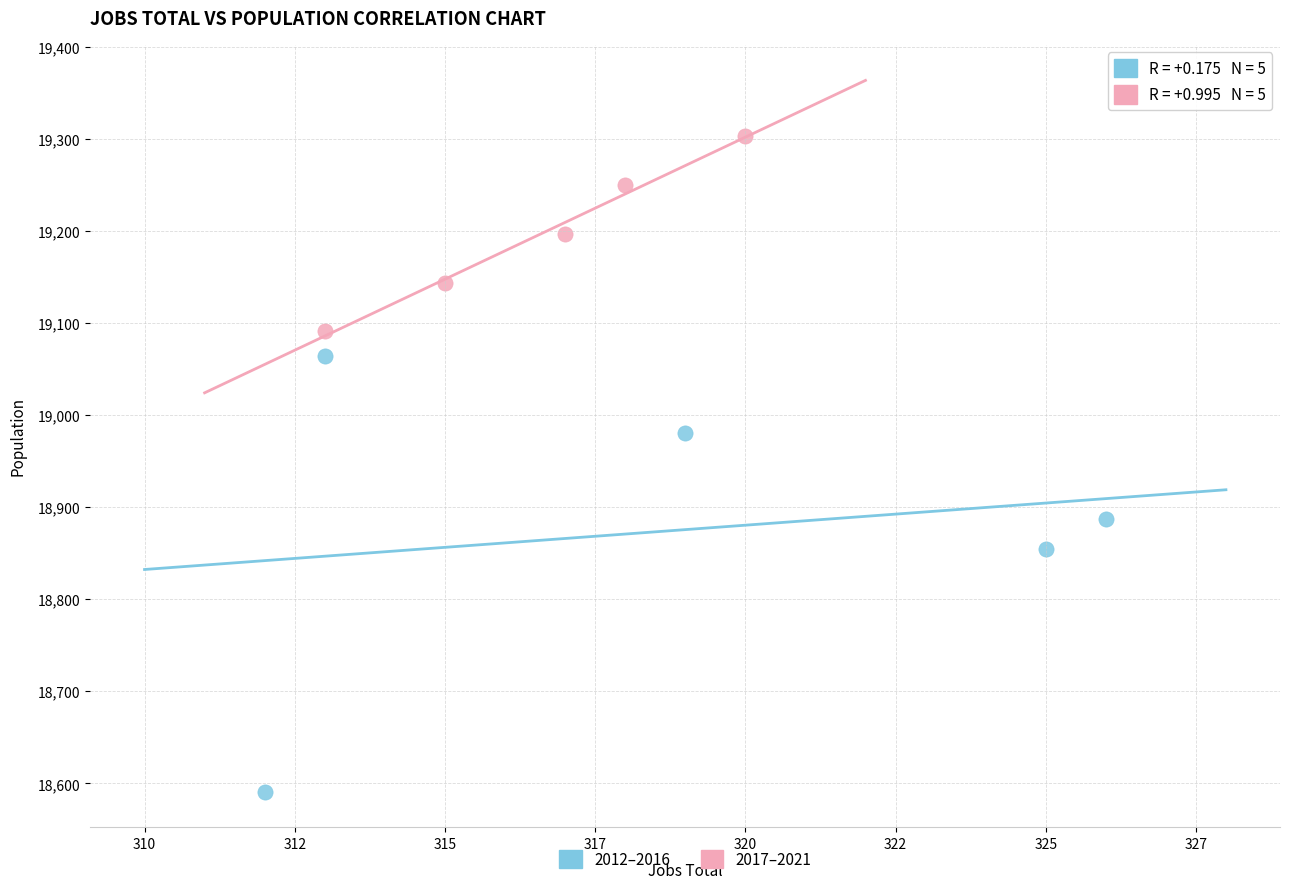

Which series has the largest Y range (max minus min)?

2012–2016